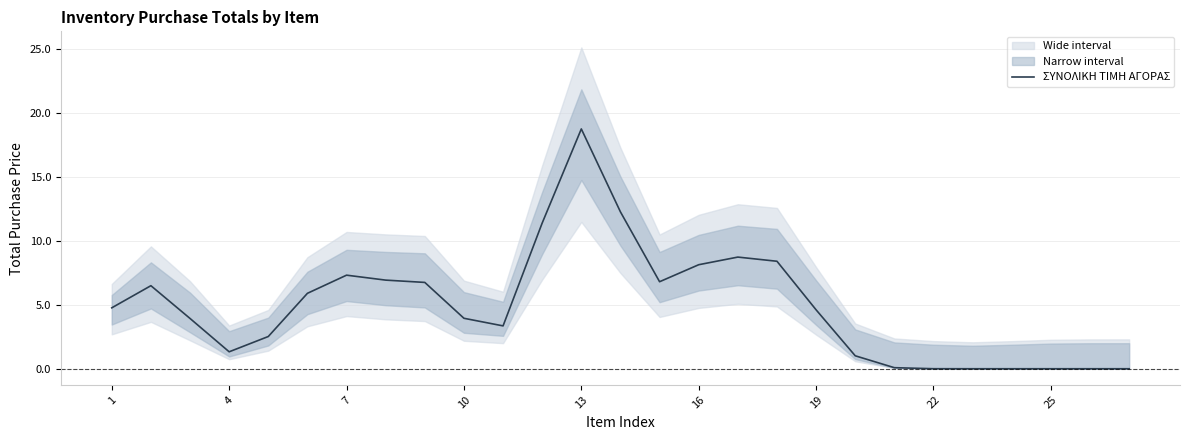

What is the greatest value displayed?

18.8